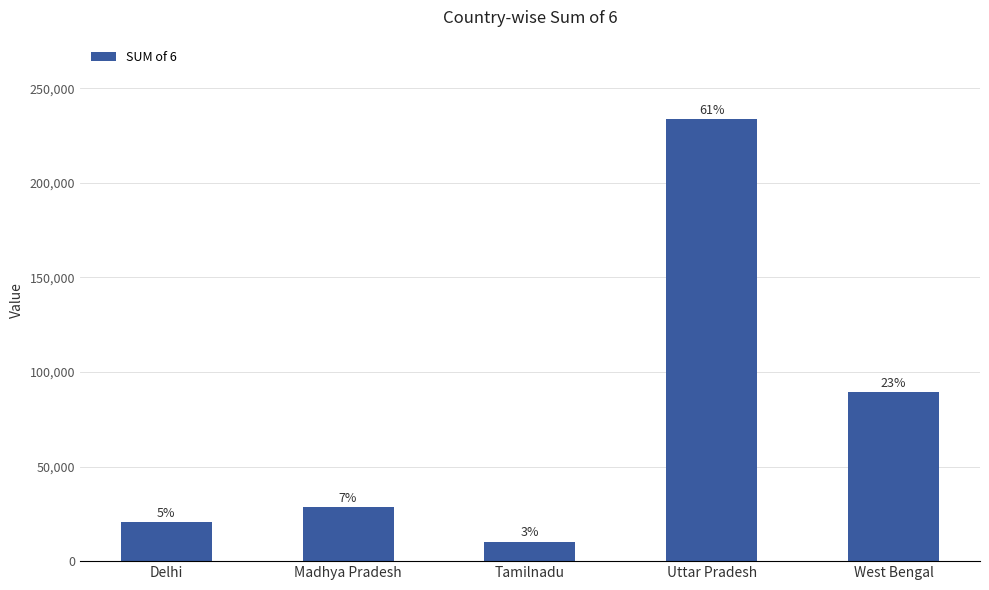

Rank the categories by value from highest to lowest.

Uttar Pradesh, West Bengal, Madhya Pradesh, Delhi, Tamilnadu